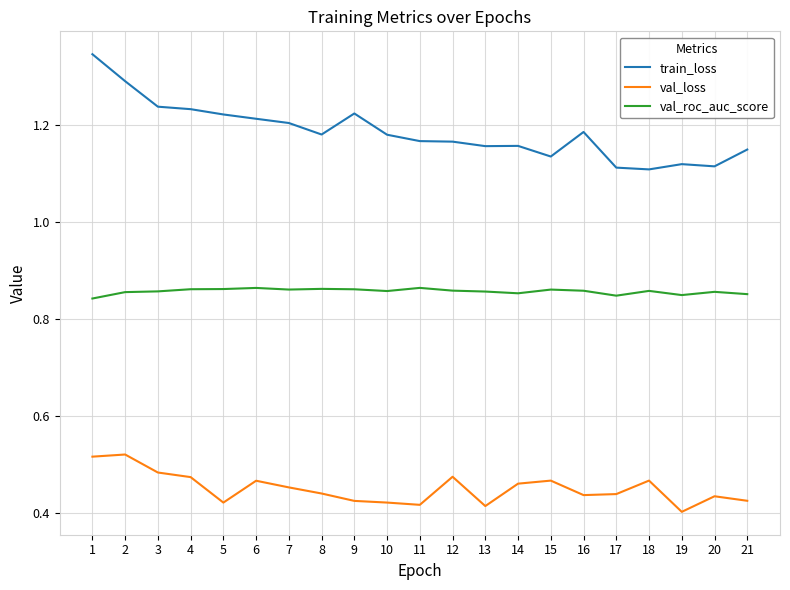

Which series has the largest total across all categories?

train_loss